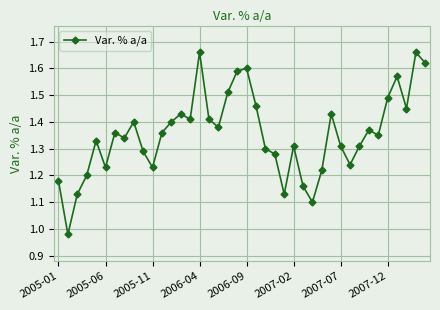

How many points are lower than both their immediate neighbors (excluding endpoints)?

11